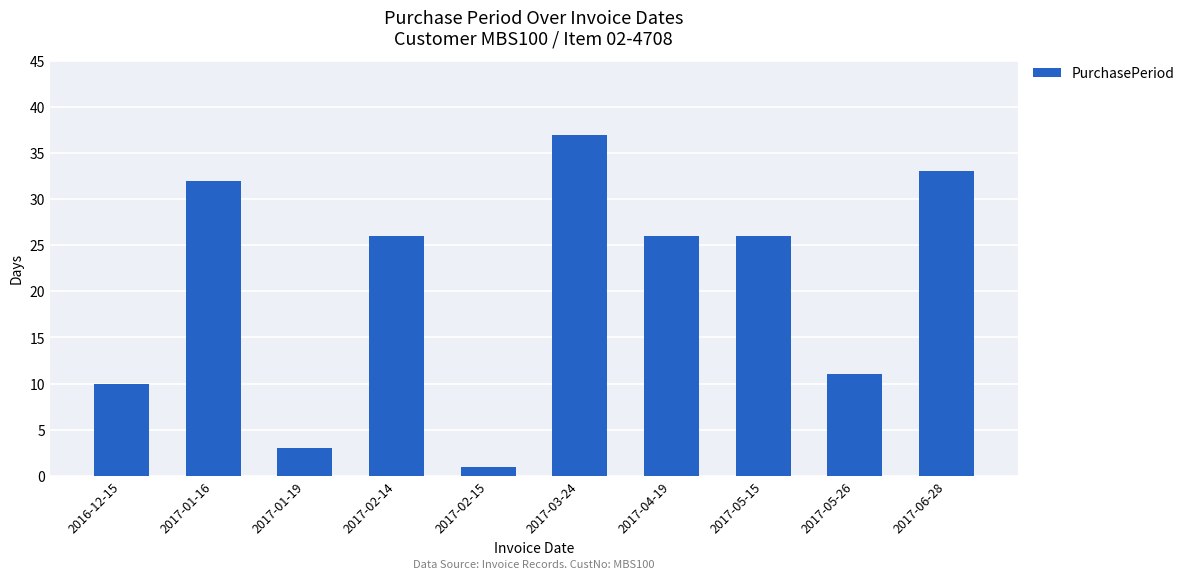

Reading right to left, what are all the values shown in this chart?

2017-06-28=33	2017-05-26=11	2017-05-15=26	2017-04-19=26	2017-03-24=37	2017-02-15=1	2017-02-14=26	2017-01-19=3	2017-01-16=32	2016-12-15=10